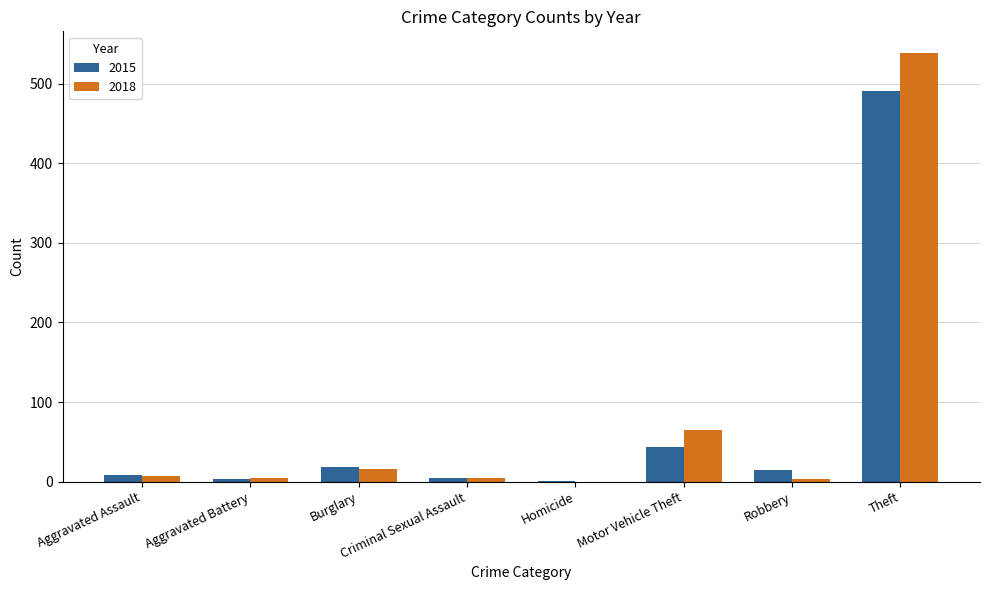

Where is 2015 nearest to the value 246?

Motor Vehicle Theft